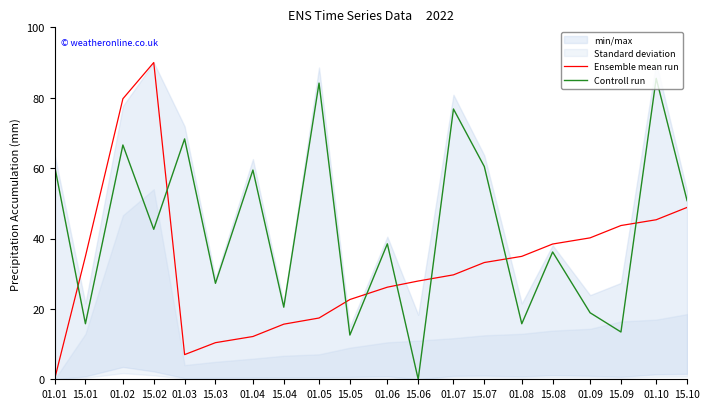

What is the difference between the Controll run values at 01.10 and 01.06?

47.0